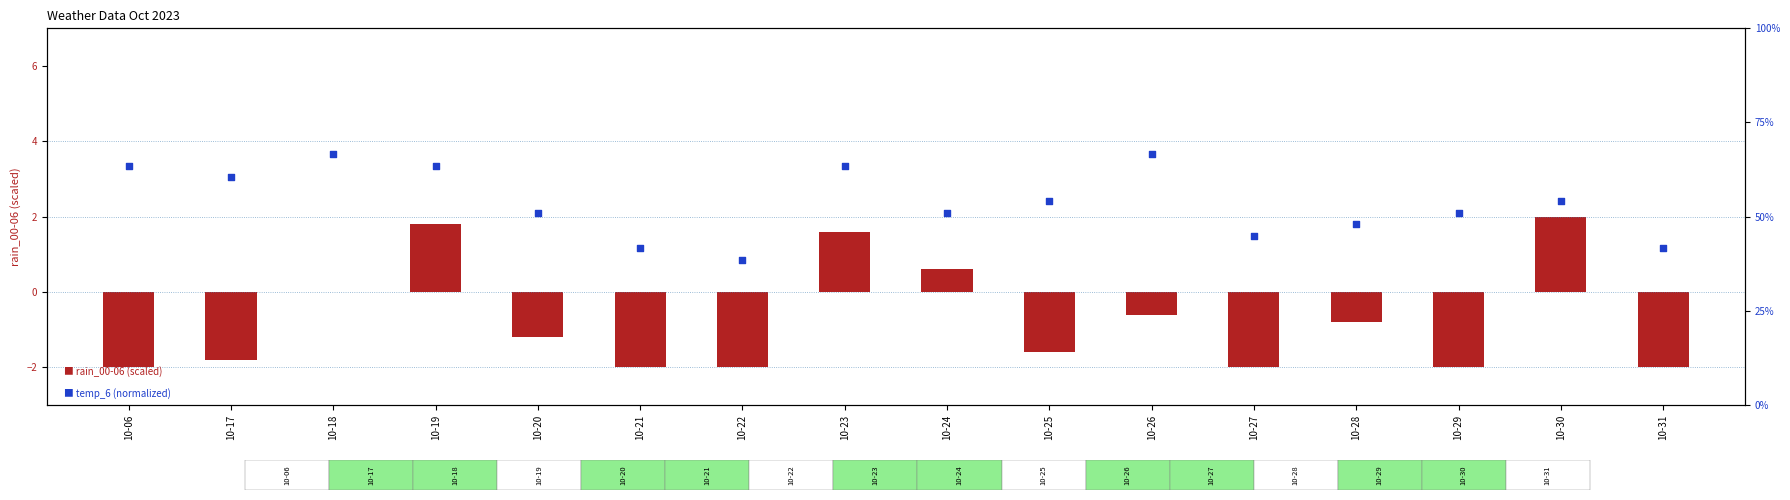

At which category is the sum across all series the highest?

10-19